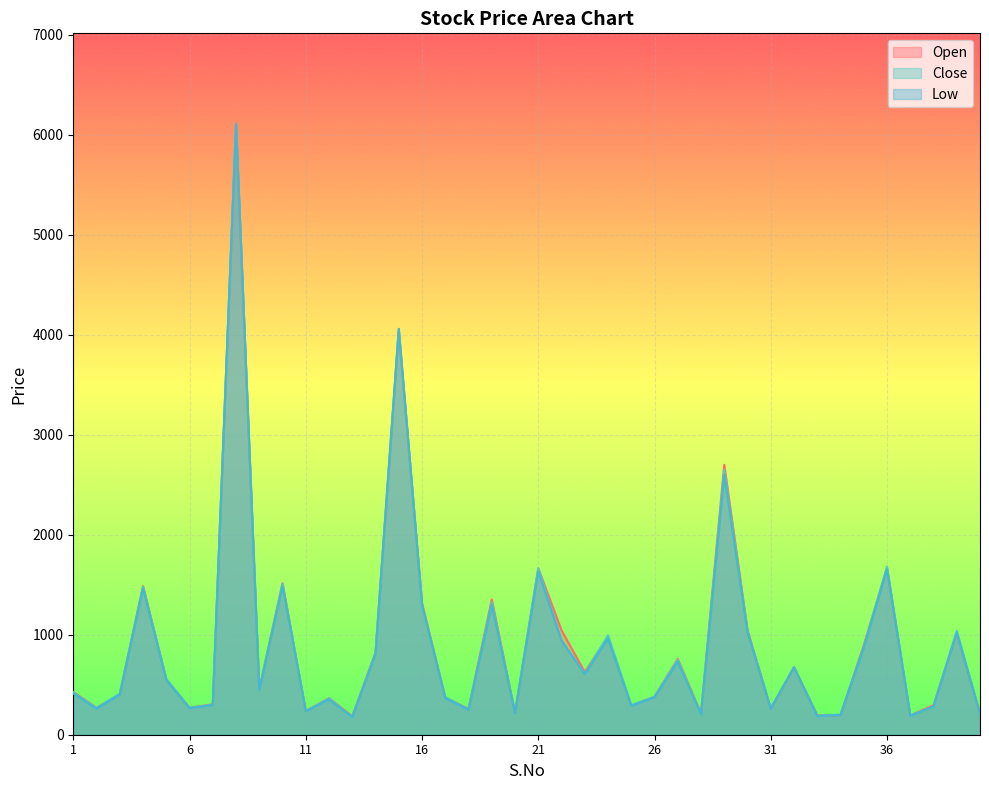

What is the value of the Low point at the 19th from the left?

1300